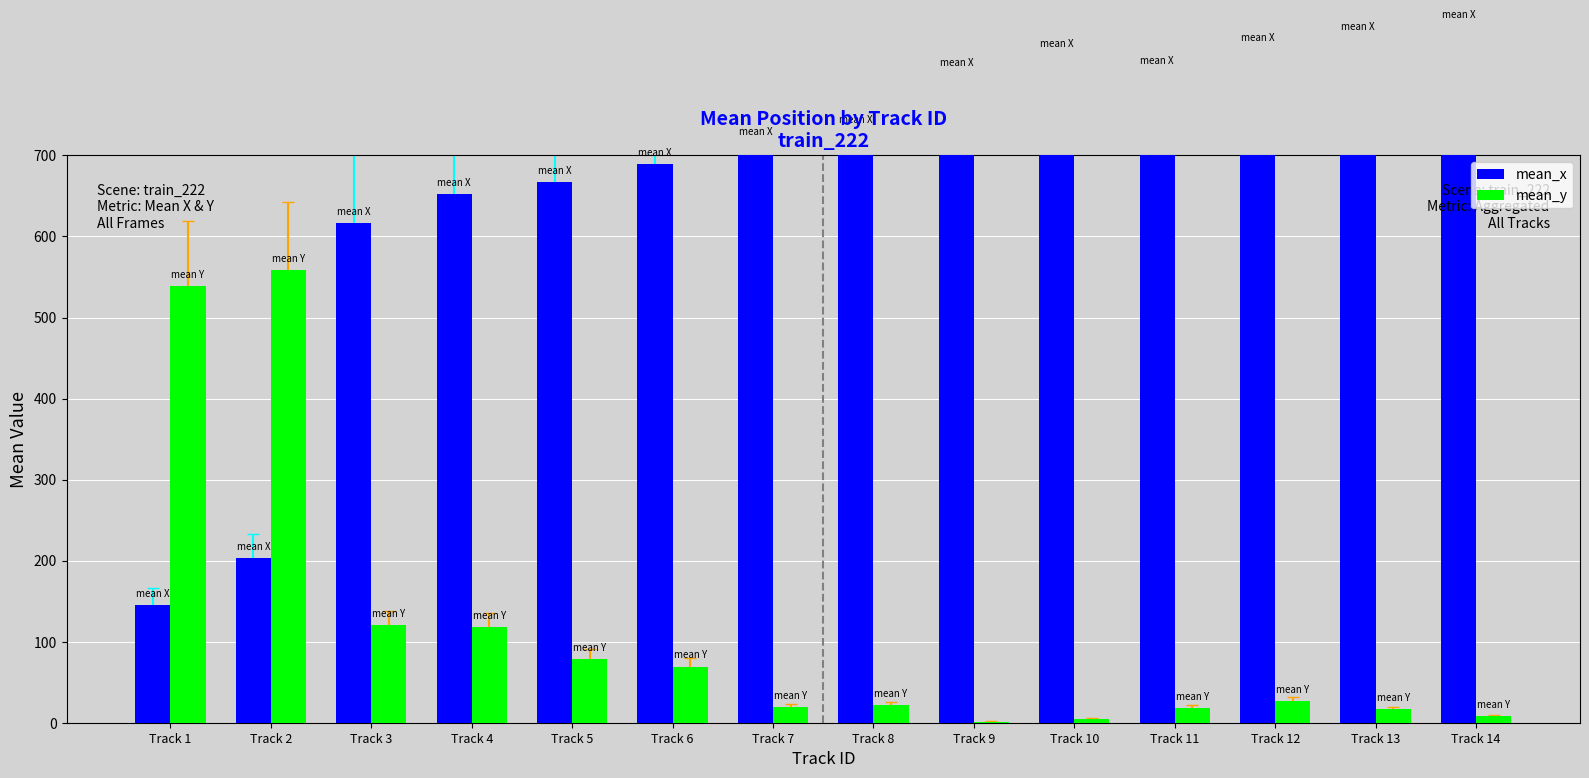

Which category has the highest value in the mean_x series?

Track 14